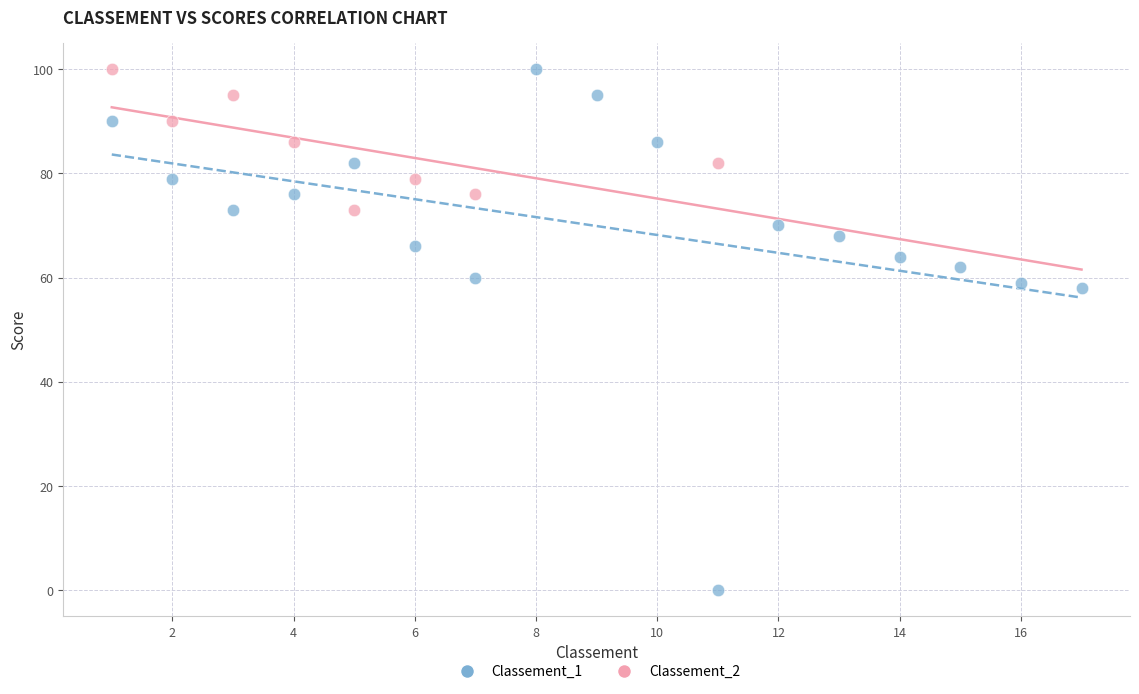

Which series has the largest Y range (max minus min)?

Classement_1